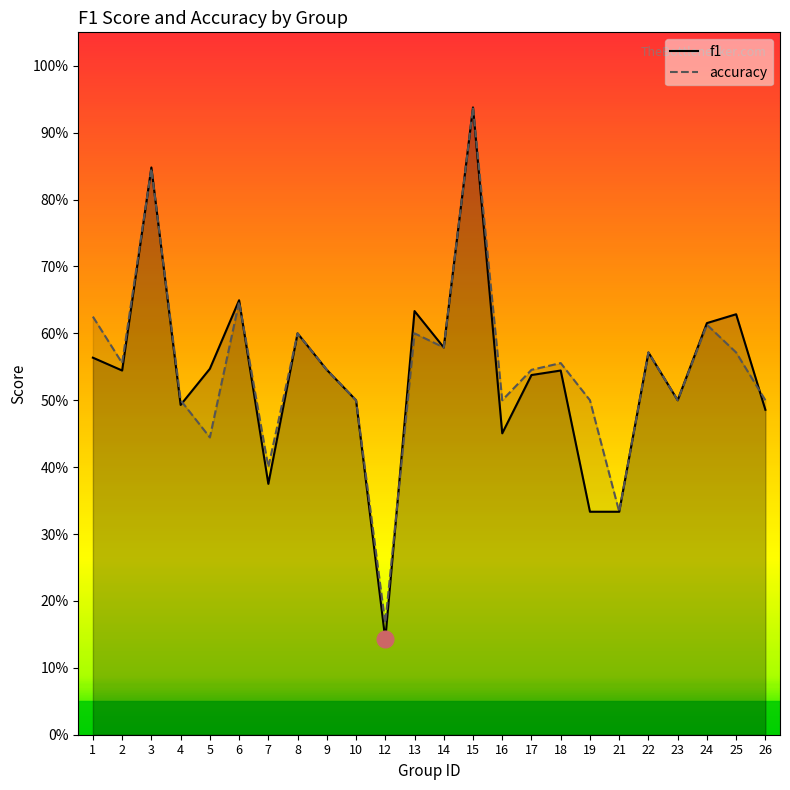

At which label is accuracy closest to 0?

12